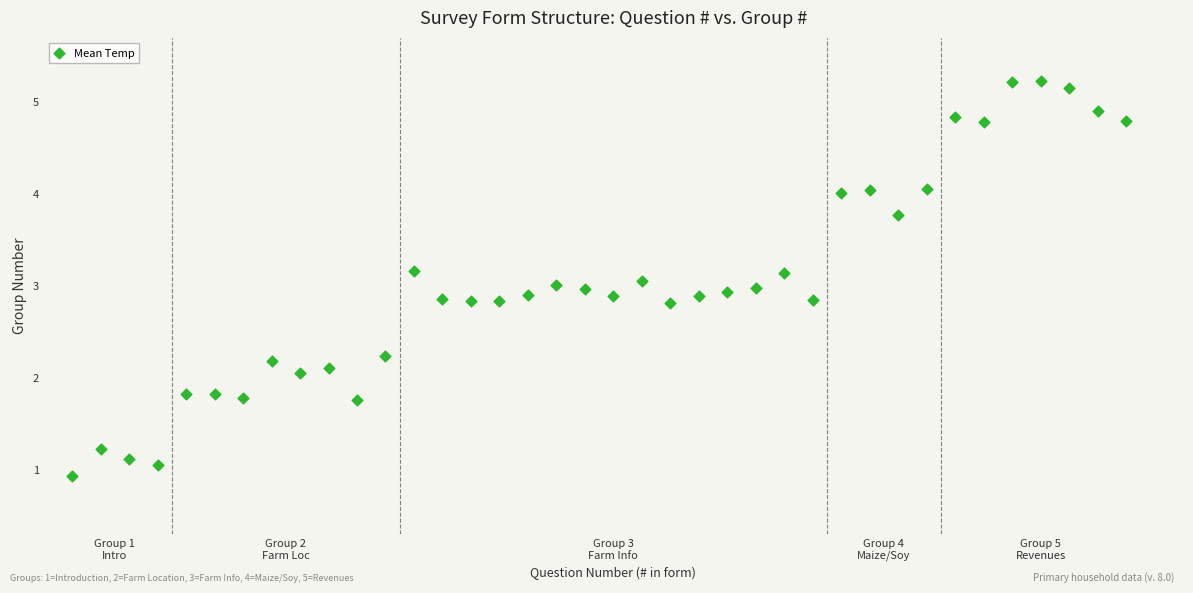

What is the range of X values (max minus min)?

37.0